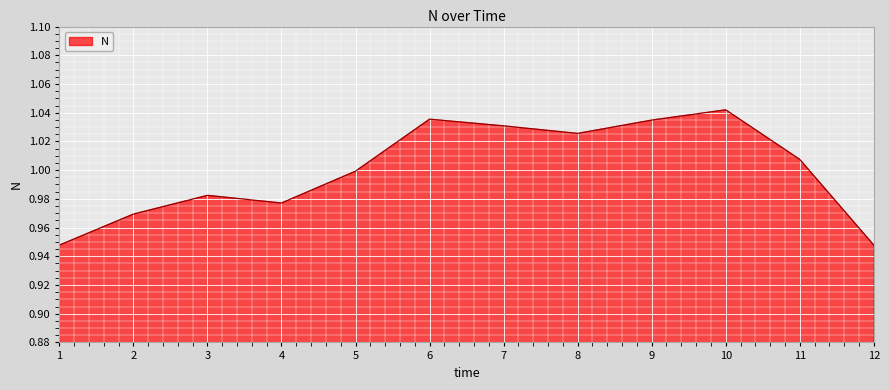

Which category has the highest value across all series?

10